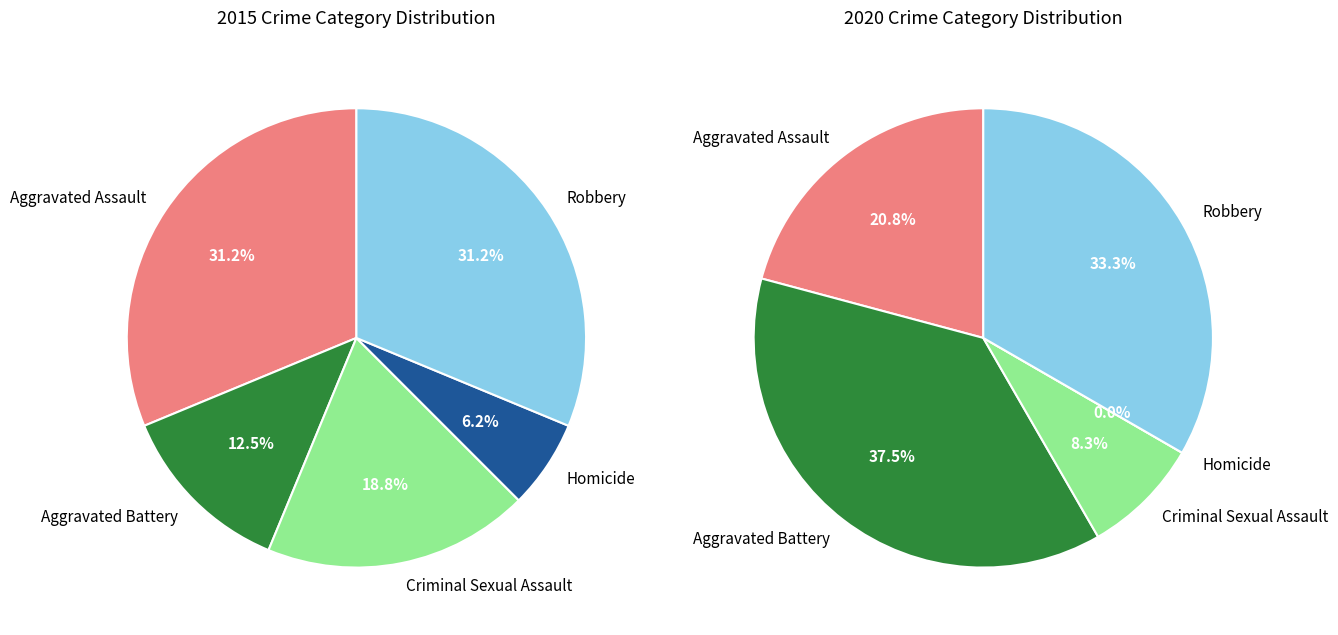

Rank the series by their average value, from lowest to highest.

values_2015, values_2020